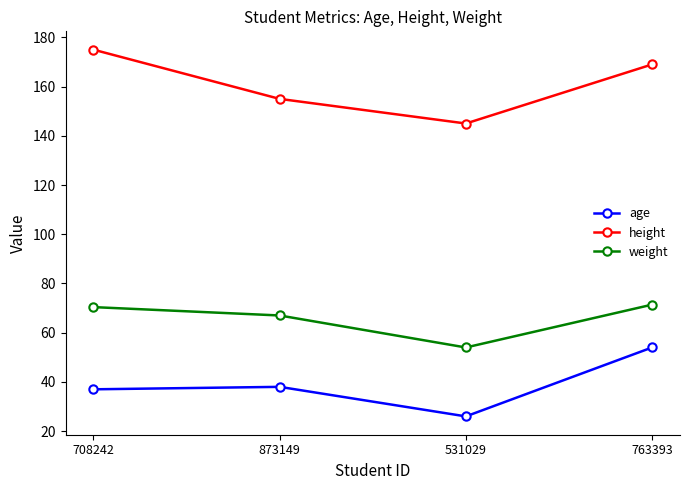

Between 708242 and 763393, which series saw the biggest shift?

age